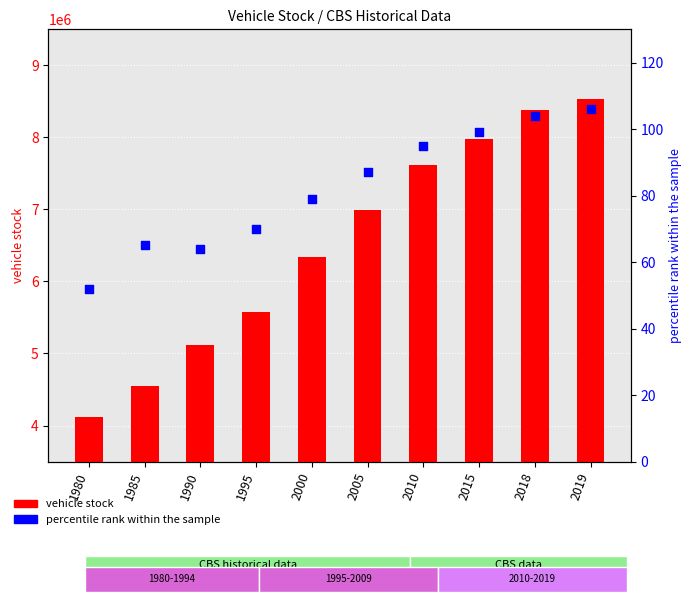

What is the total value across all series at 2005?

6992061